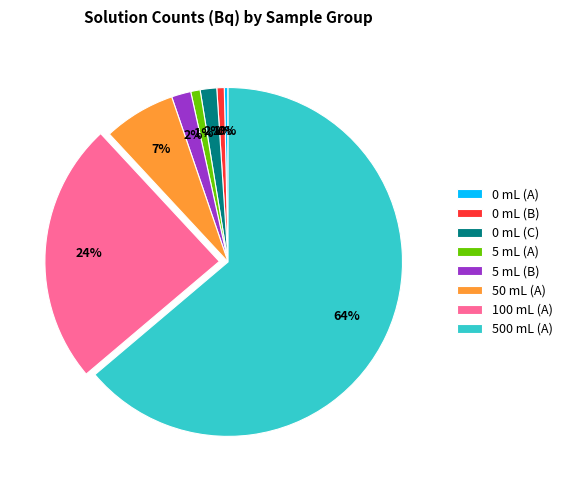

The 0 mL (A) slice represents 11% of the pie. True or false?

False